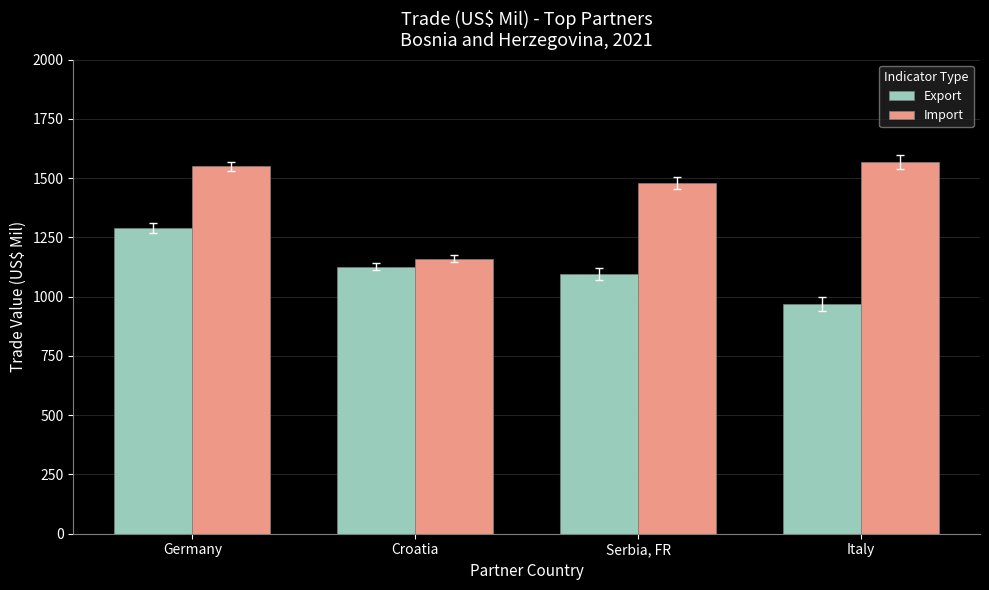

Reading left to right, what are all the values shown in this chart?

Export: Germany=1290.4	Croatia=1126.6	Serbia, FR=1096.6	Italy=969.3
Import: Germany=1550.3	Croatia=1160.2	Serbia, FR=1480.3	Italy=1569.6